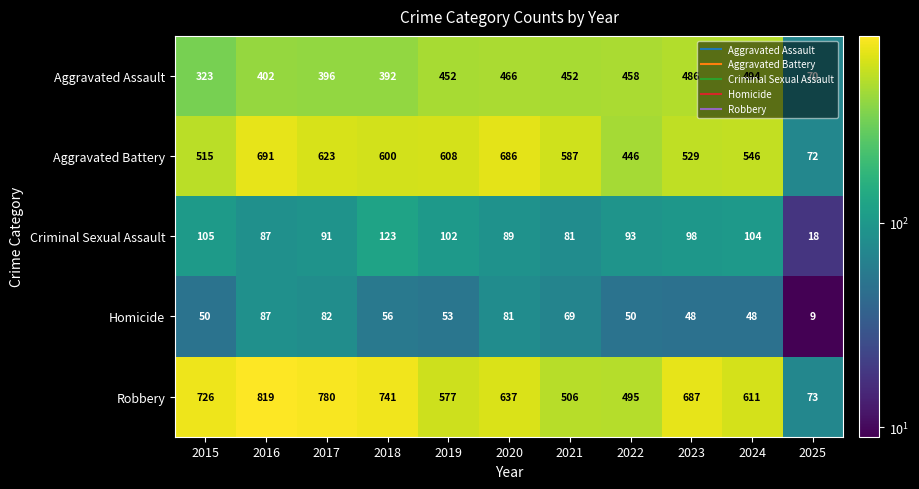

At how many categories does at least one series exceed 473?

10